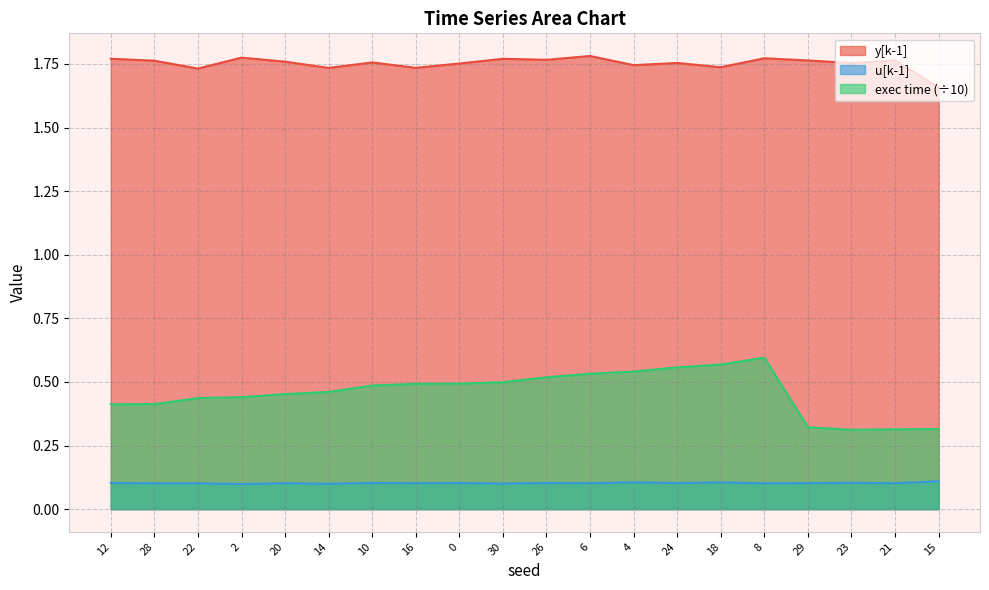

Is the value of u[k-1] at 2 greater than the value of exec time at 4?

No